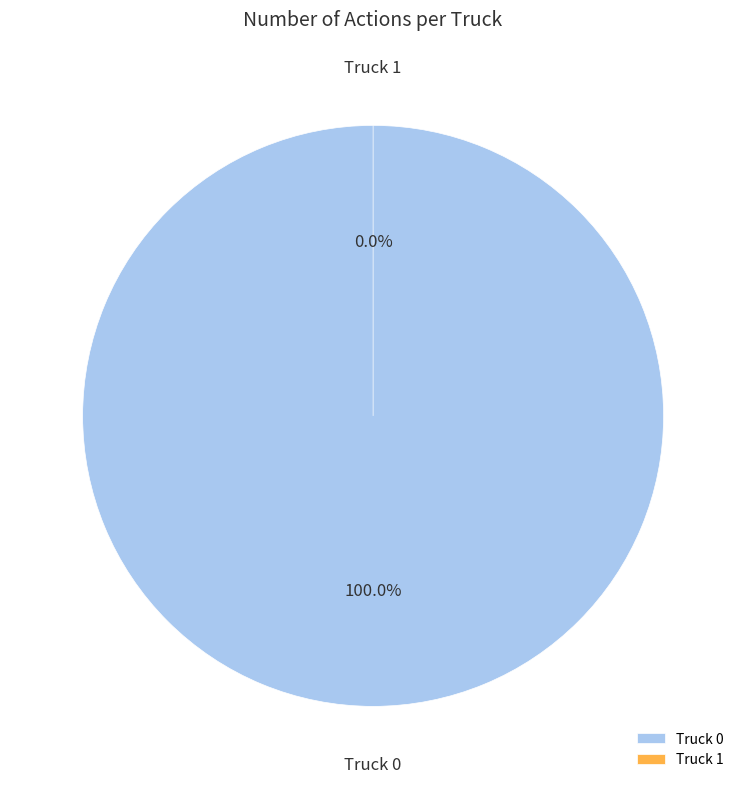

What percentage is the Truck 0 slice, to the nearest percent?

100%